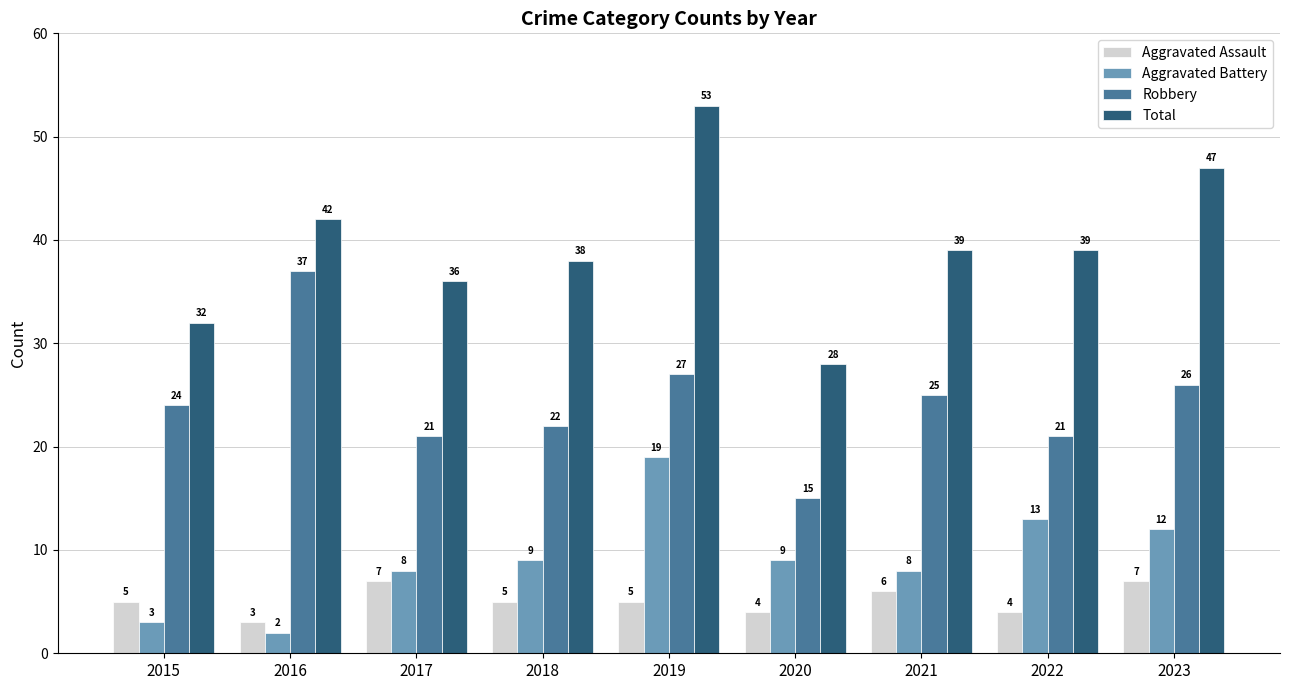

Reading left to right, transcribe all the data shown in this chart.

Aggravated Assault: 2015=5	2016=3	2017=7	2018=5	2019=5	2020=4	2021=6	2022=4	2023=7
Aggravated Battery: 2015=3	2016=2	2017=8	2018=9	2019=19	2020=9	2021=8	2022=13	2023=12
Robbery: 2015=24	2016=37	2017=21	2018=22	2019=27	2020=15	2021=25	2022=21	2023=26
Total: 2015=32	2016=42	2017=36	2018=38	2019=53	2020=28	2021=39	2022=39	2023=47